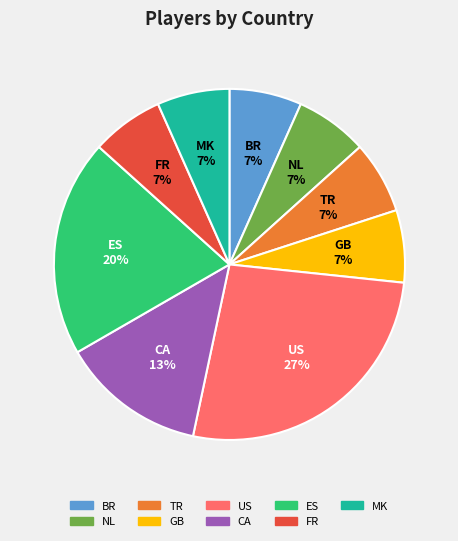

Is there a majority slice in this chart?

No